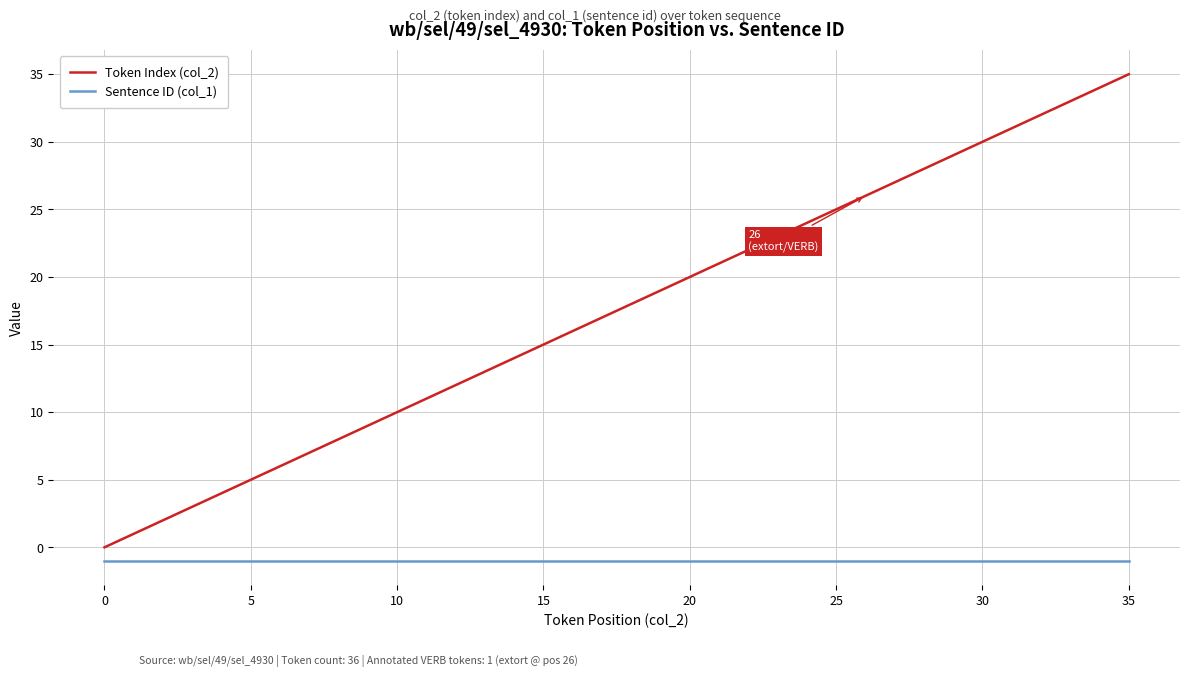

Which series has the largest range (max minus min)?

Token Index (col_2)